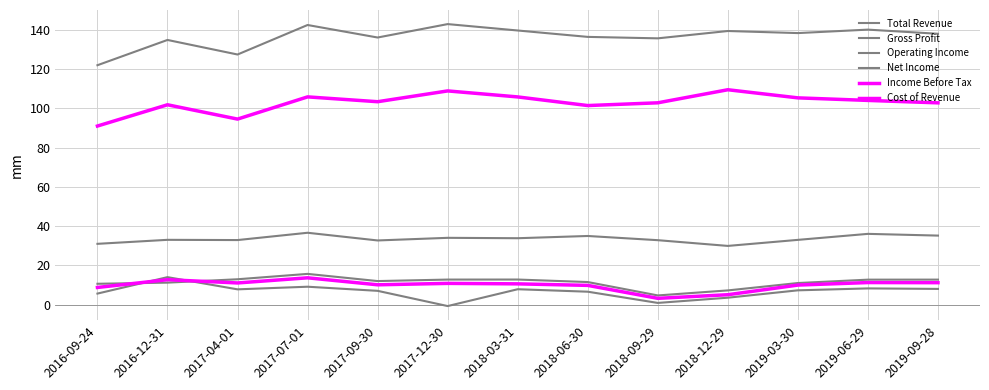

At which category is the sum across all series the highest?

2017-07-01